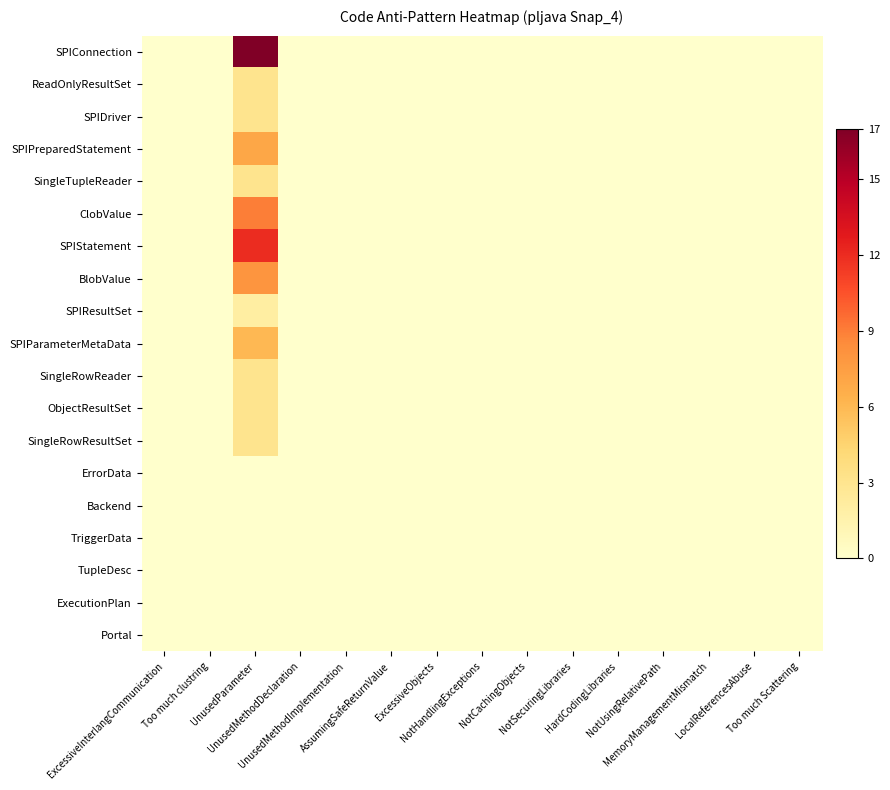

How many categories are shown in the chart?

15